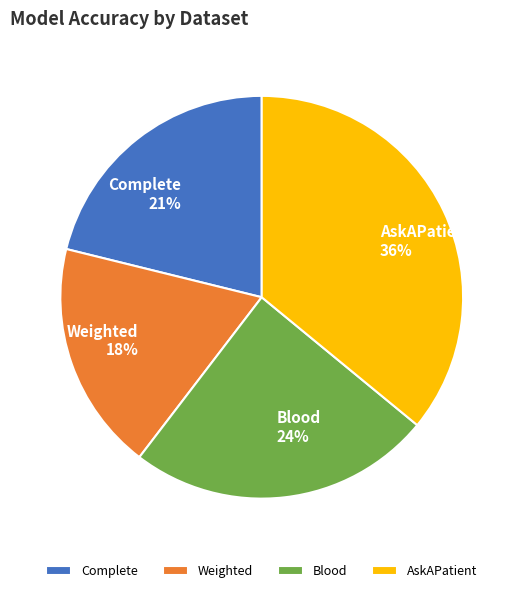

The AskAPatient slice represents 50% of the pie. True or false?

False